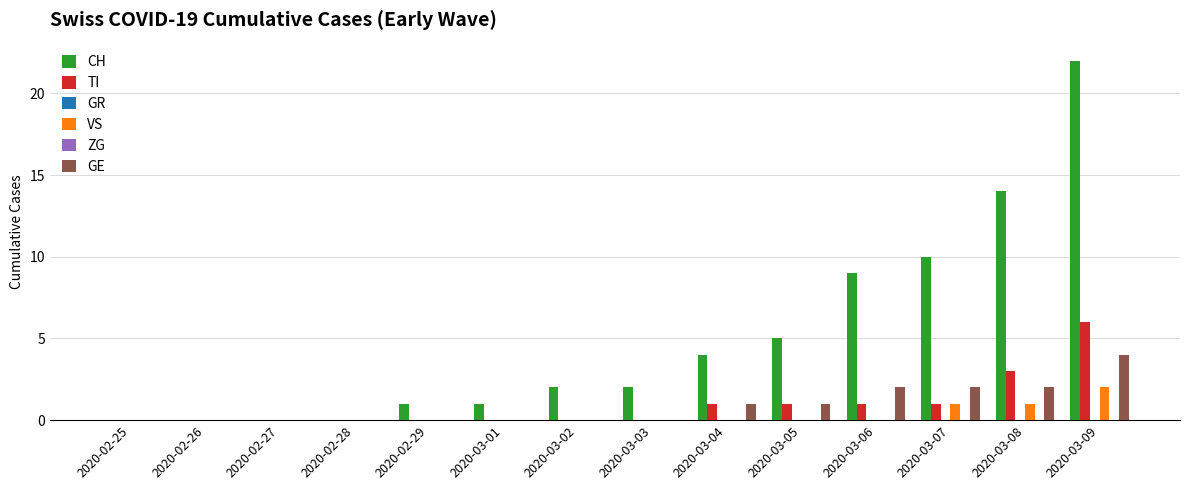

What is the total value across all series at 2020-03-01?

1